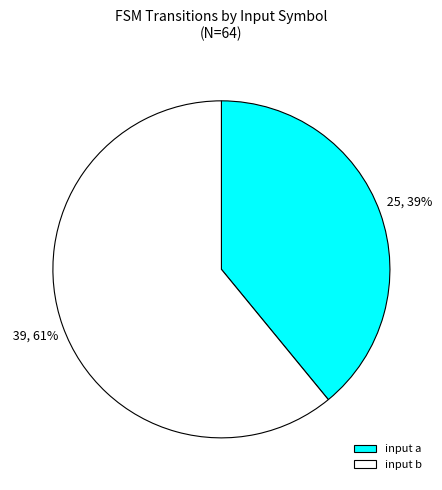

Is the sum of input a and input b greater than half?

Yes